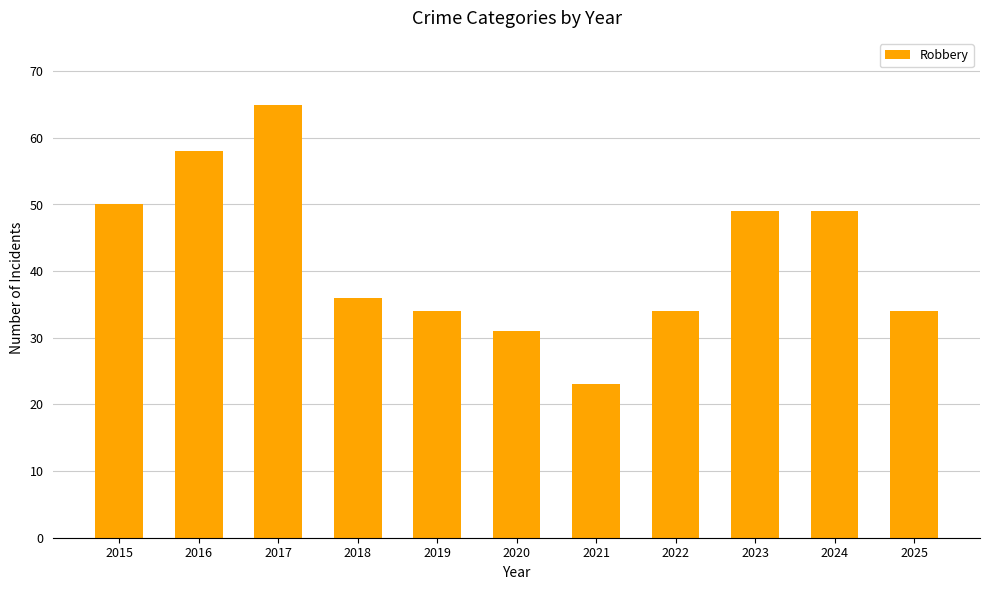

Reading left to right, what are all the values shown in this chart?

2015=50	2016=58	2017=65	2018=36	2019=34	2020=31	2021=23	2022=34	2023=49	2024=49	2025=34